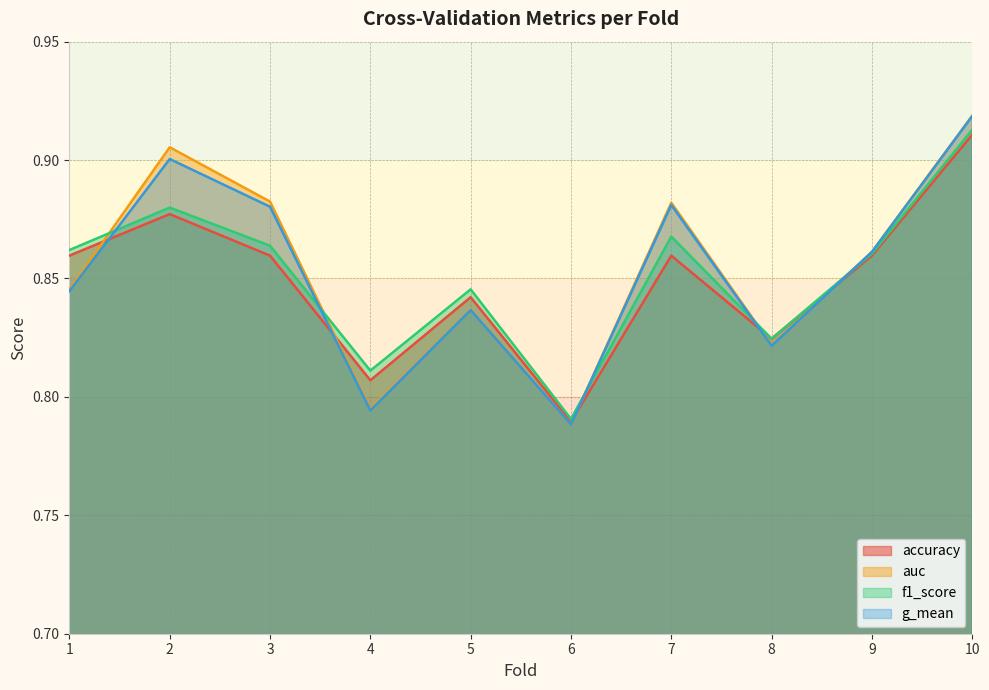

List the series in order of their overall mean, lowest first.

accuracy, f1_score, g_mean, auc